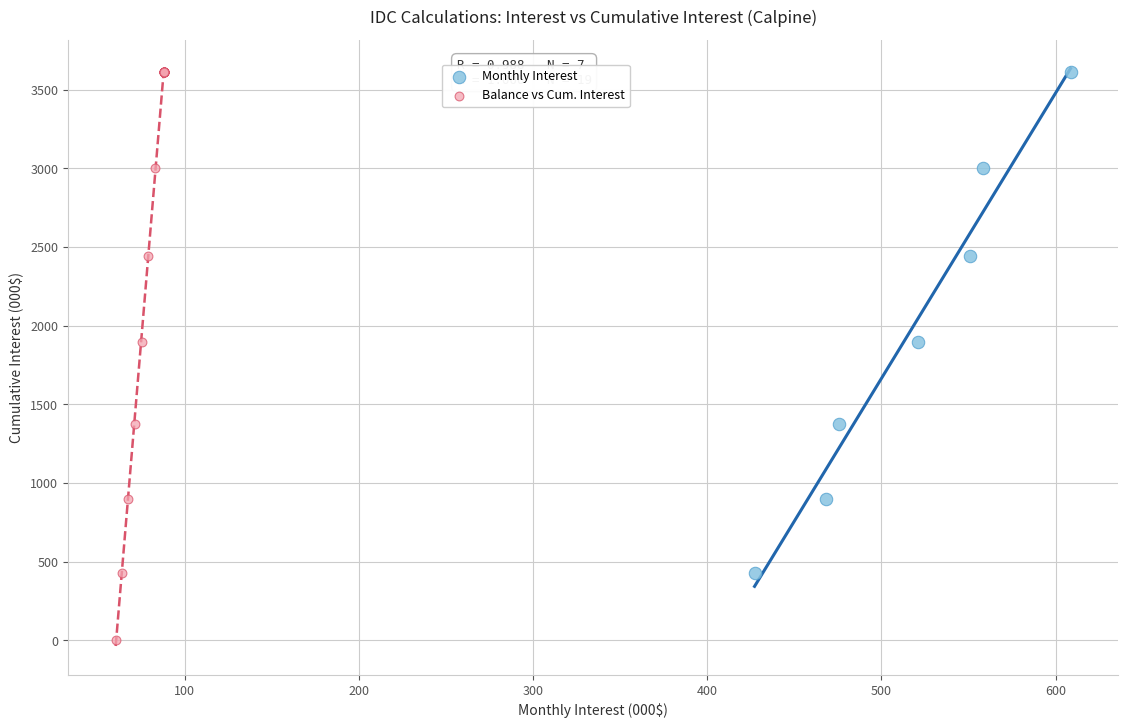

Which series has the widest spread of Y values?

Balance vs Cum. Interest